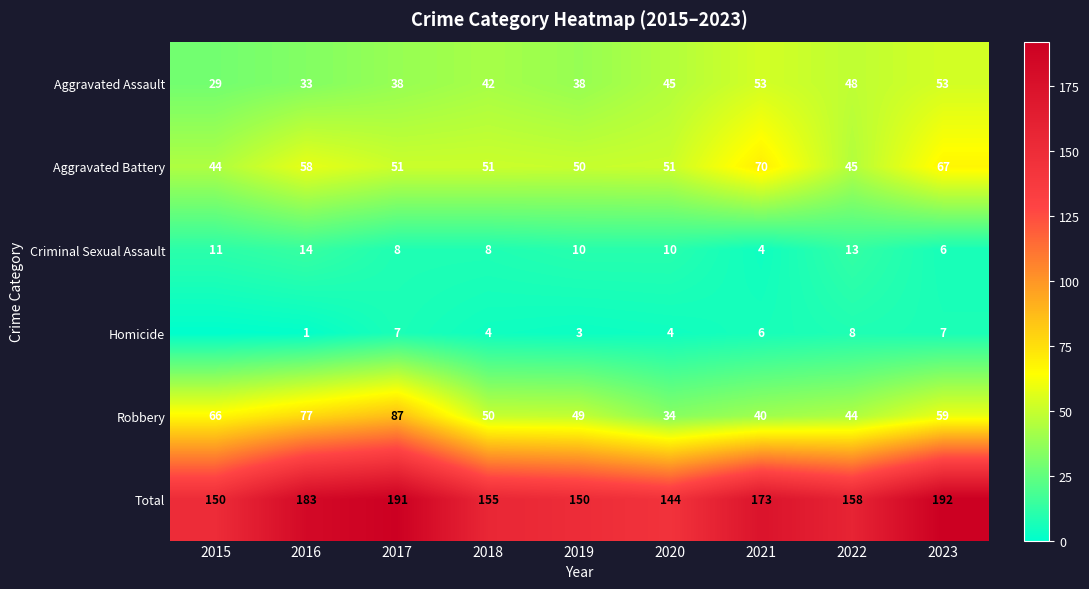

What is the maximum value shown in the chart?

192